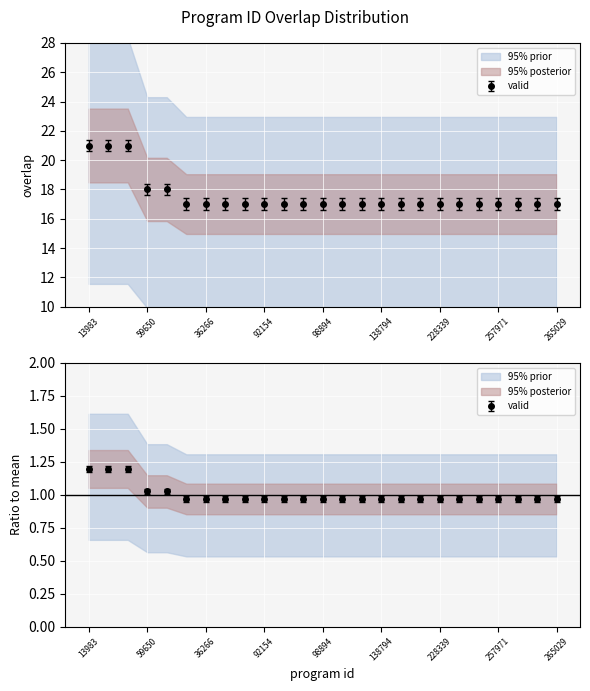

How many lines are shown in the chart?

1